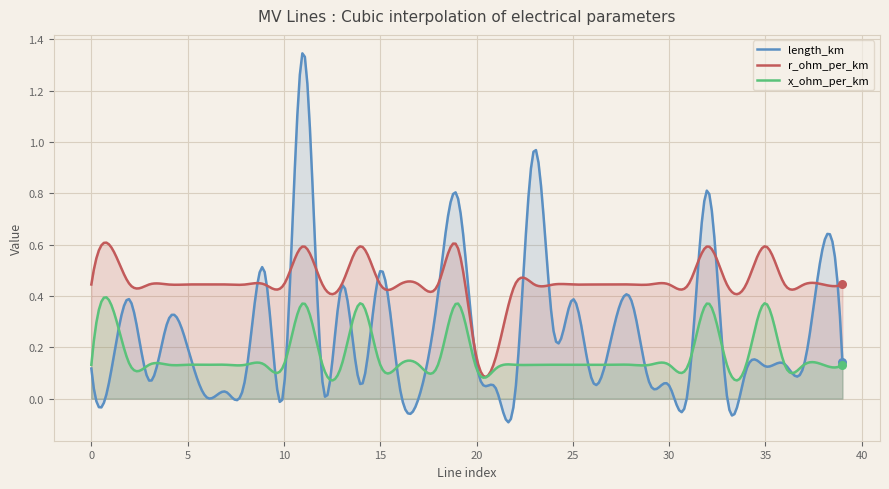

At how many categories does at least one series exceed 0?

300